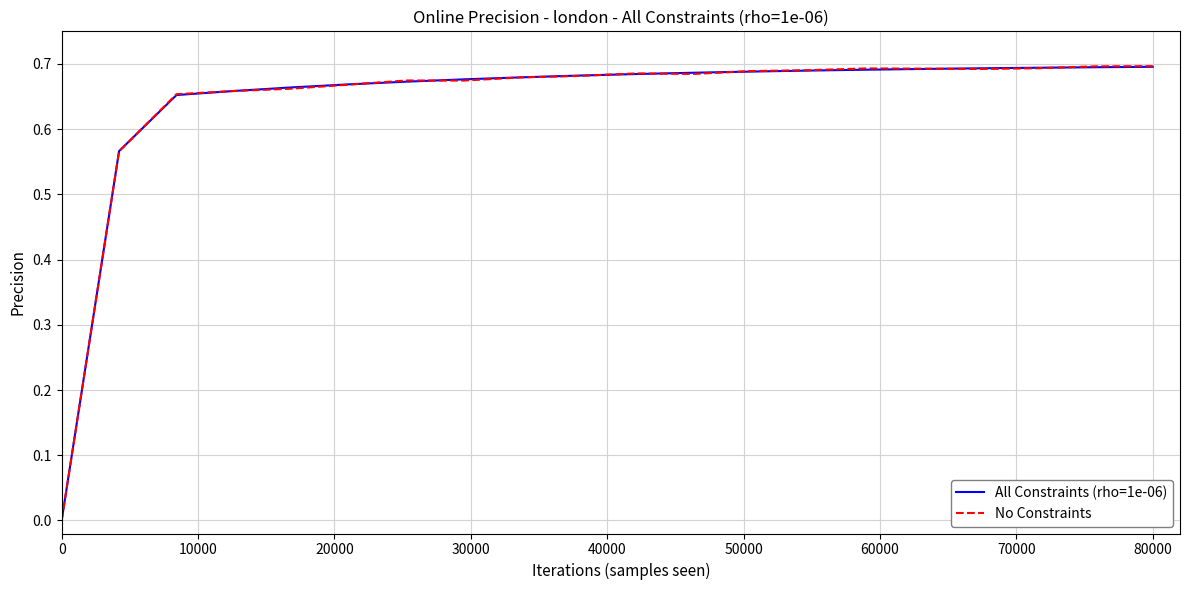

List the series in order of their peak value, lowest first.

All Constraints (rho=1e-06), No Constraints